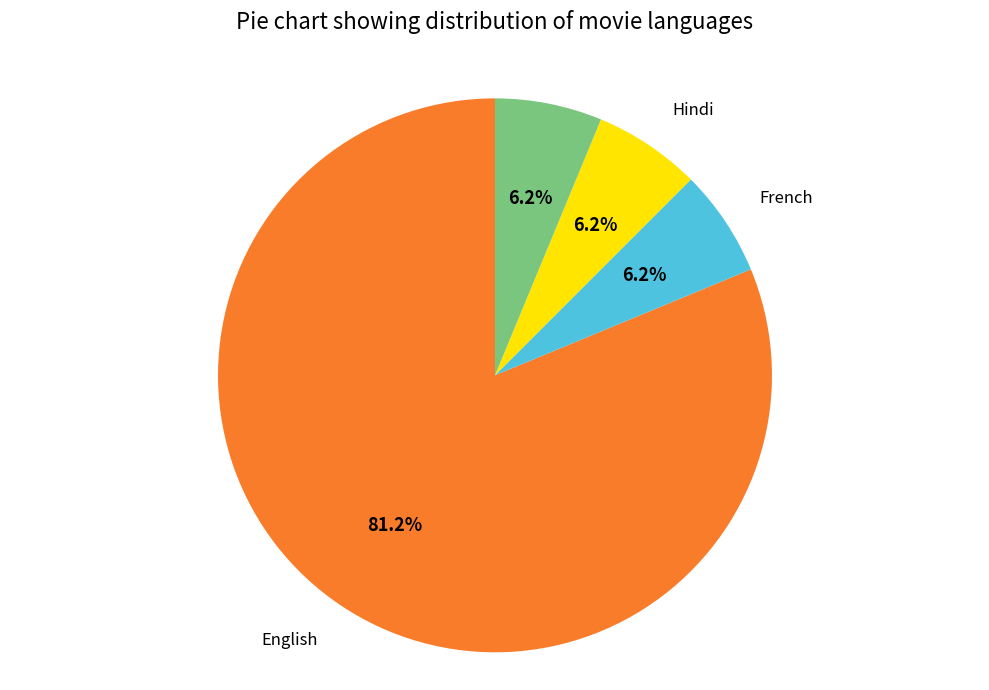

Does any single category account for the majority?

Yes